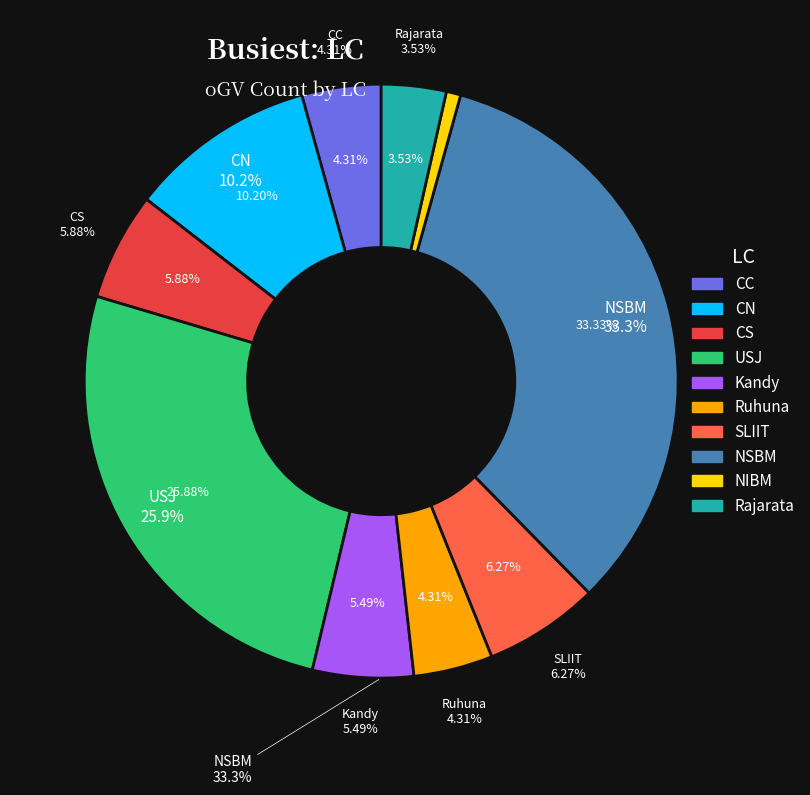

To the nearest percent, what portion does CS represent?

6%